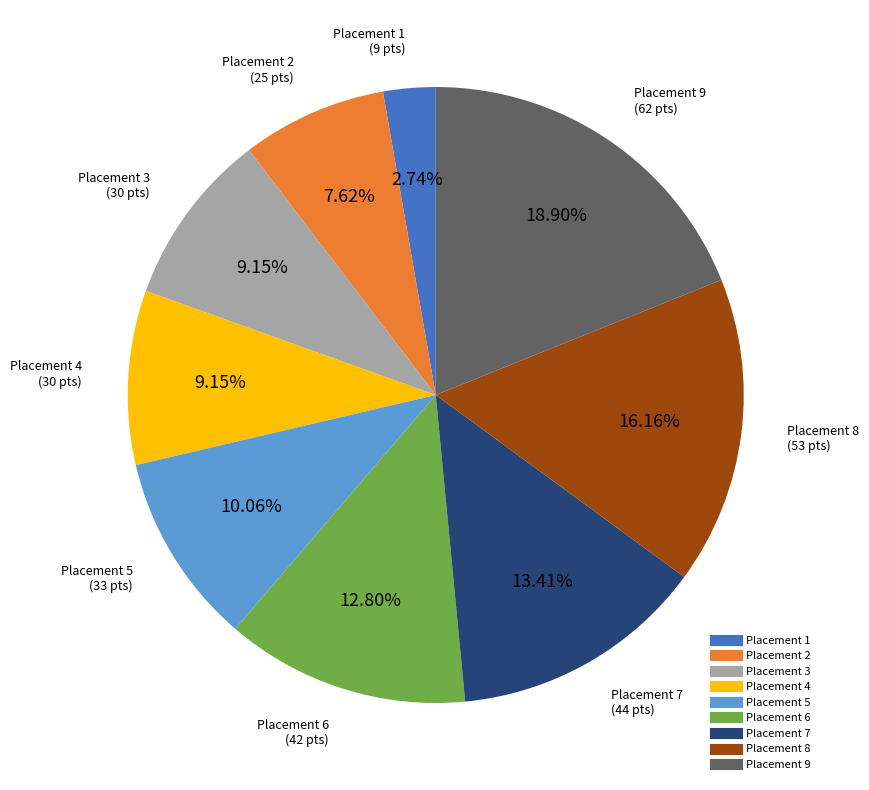

Is there a majority slice in this chart?

No